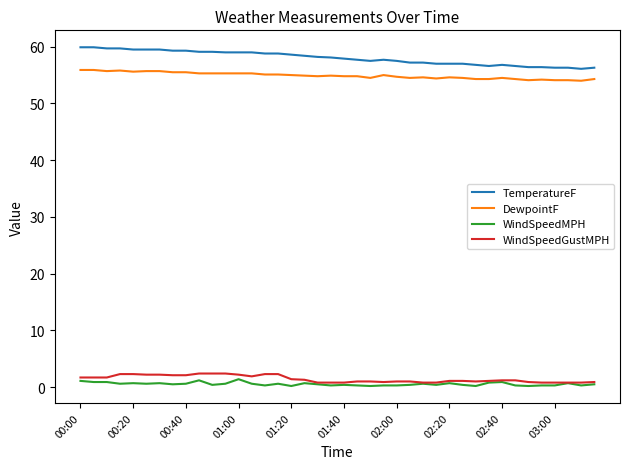

Which series has the largest total across all categories?

TemperatureF